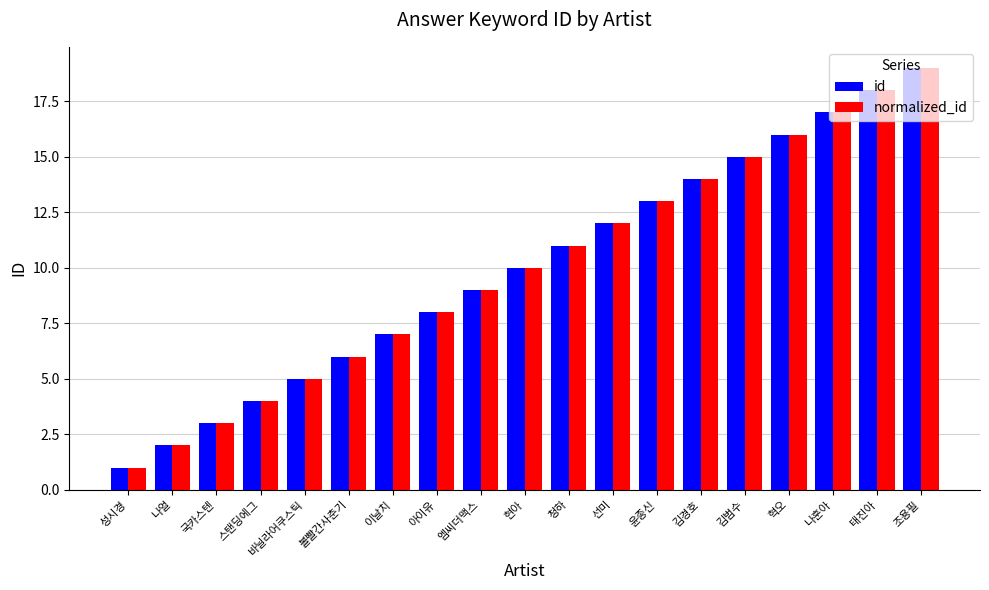

Which category has the highest value in the normalized_id series?

조용필